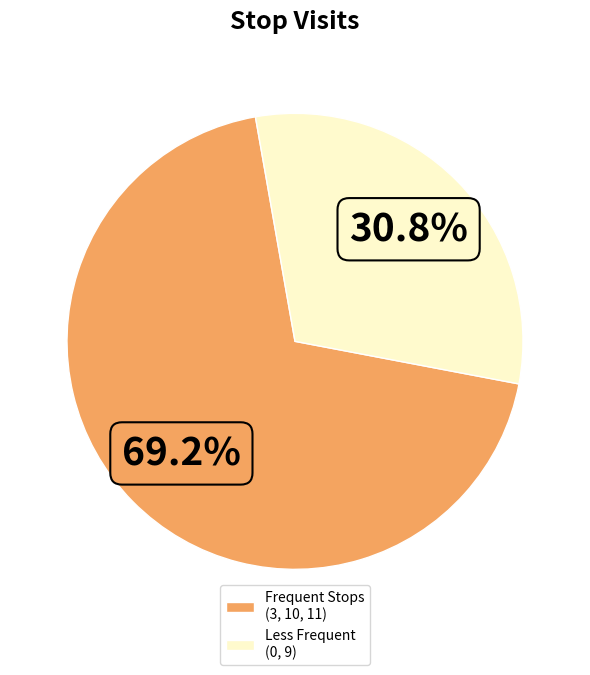

To the nearest percent, what is the difference between the largest and smallest slice percentages?

38%